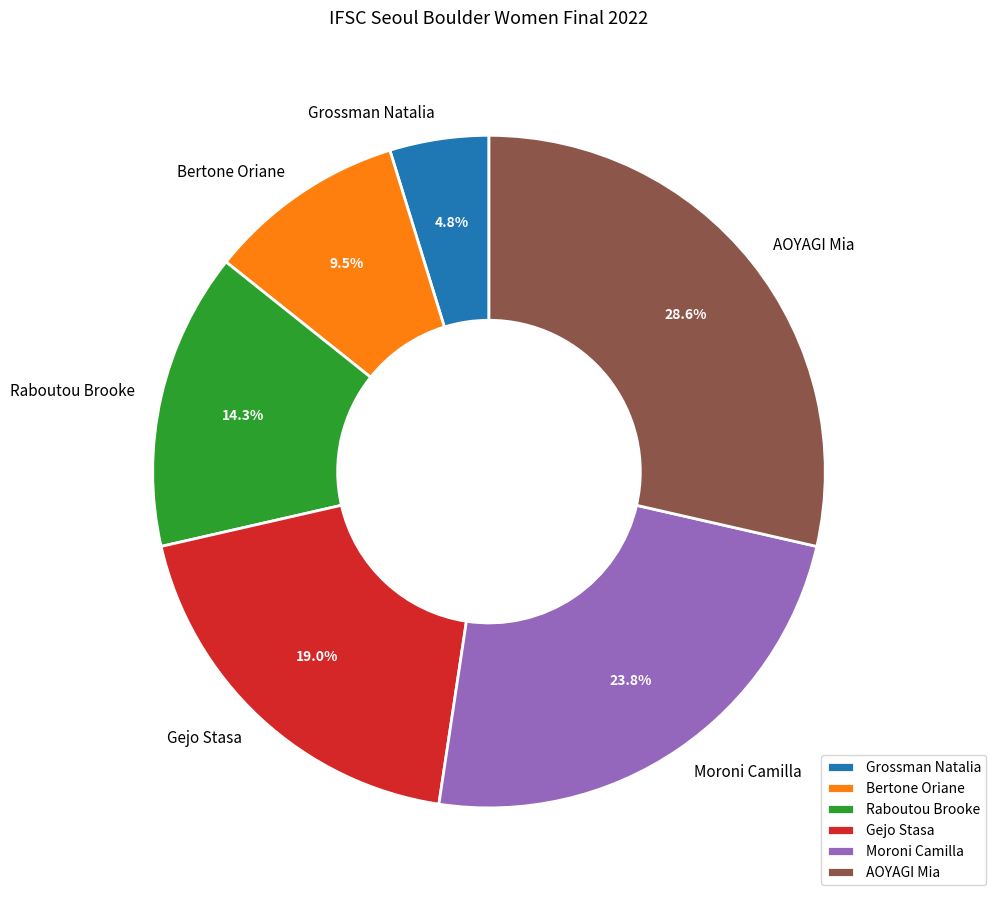

Rank the categories by value from highest to lowest.

AOYAGI Mia, Moroni Camilla, Gejo Stasa, Raboutou Brooke, Bertone Oriane, Grossman Natalia